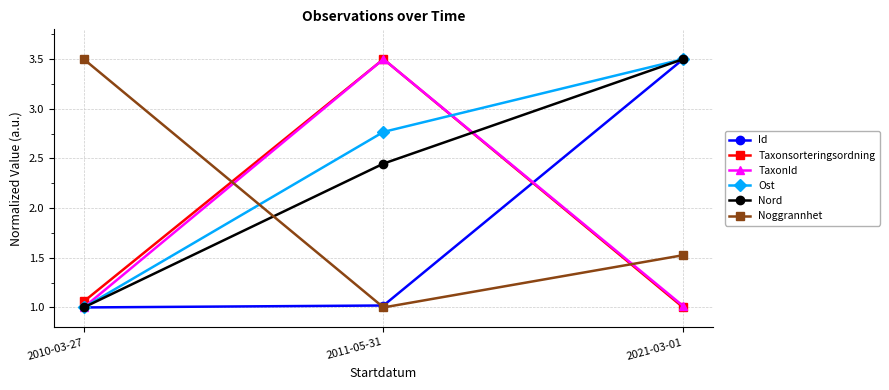

Count the number of categories in the chart.

3